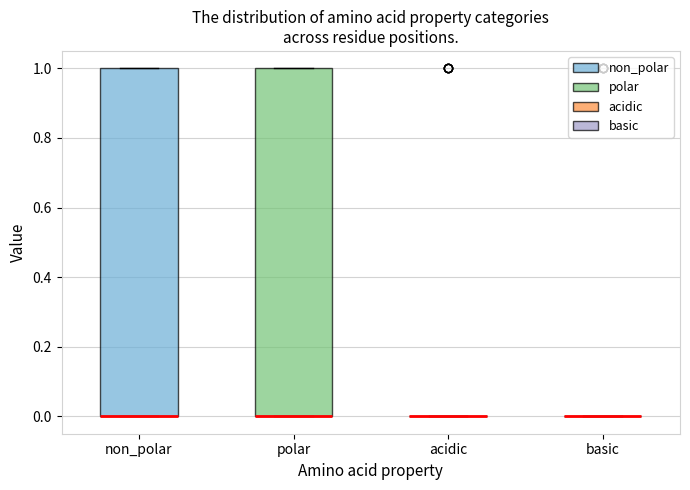

Reading left to right, transcribe this box plot: for each box, give where its median line is, the range the box spans, and where its two whiskers end, as read against the y-axis. The values are not printed on the chart, so give them approximately, as read against the axis.

non_polar: median 0 (drawn on the box's lower edge), box 0 to 1, whiskers 0 to 1
polar: median 0 (drawn on the box's lower edge), box 0 to 1, whiskers 0 to 1
acidic: box collapsed to a line at 0, whiskers 0 to 0
basic: box collapsed to a line at 0, whiskers 0 to 0